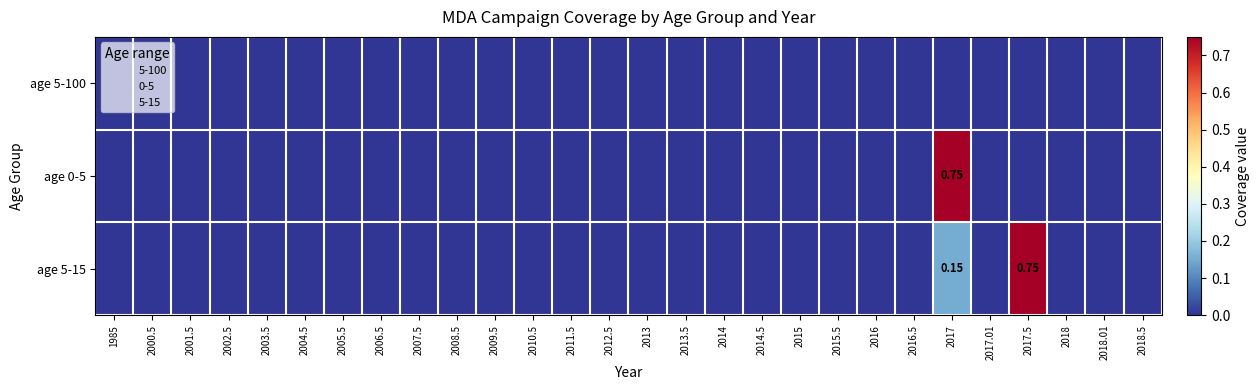

How many distinct data groups are displayed?

3